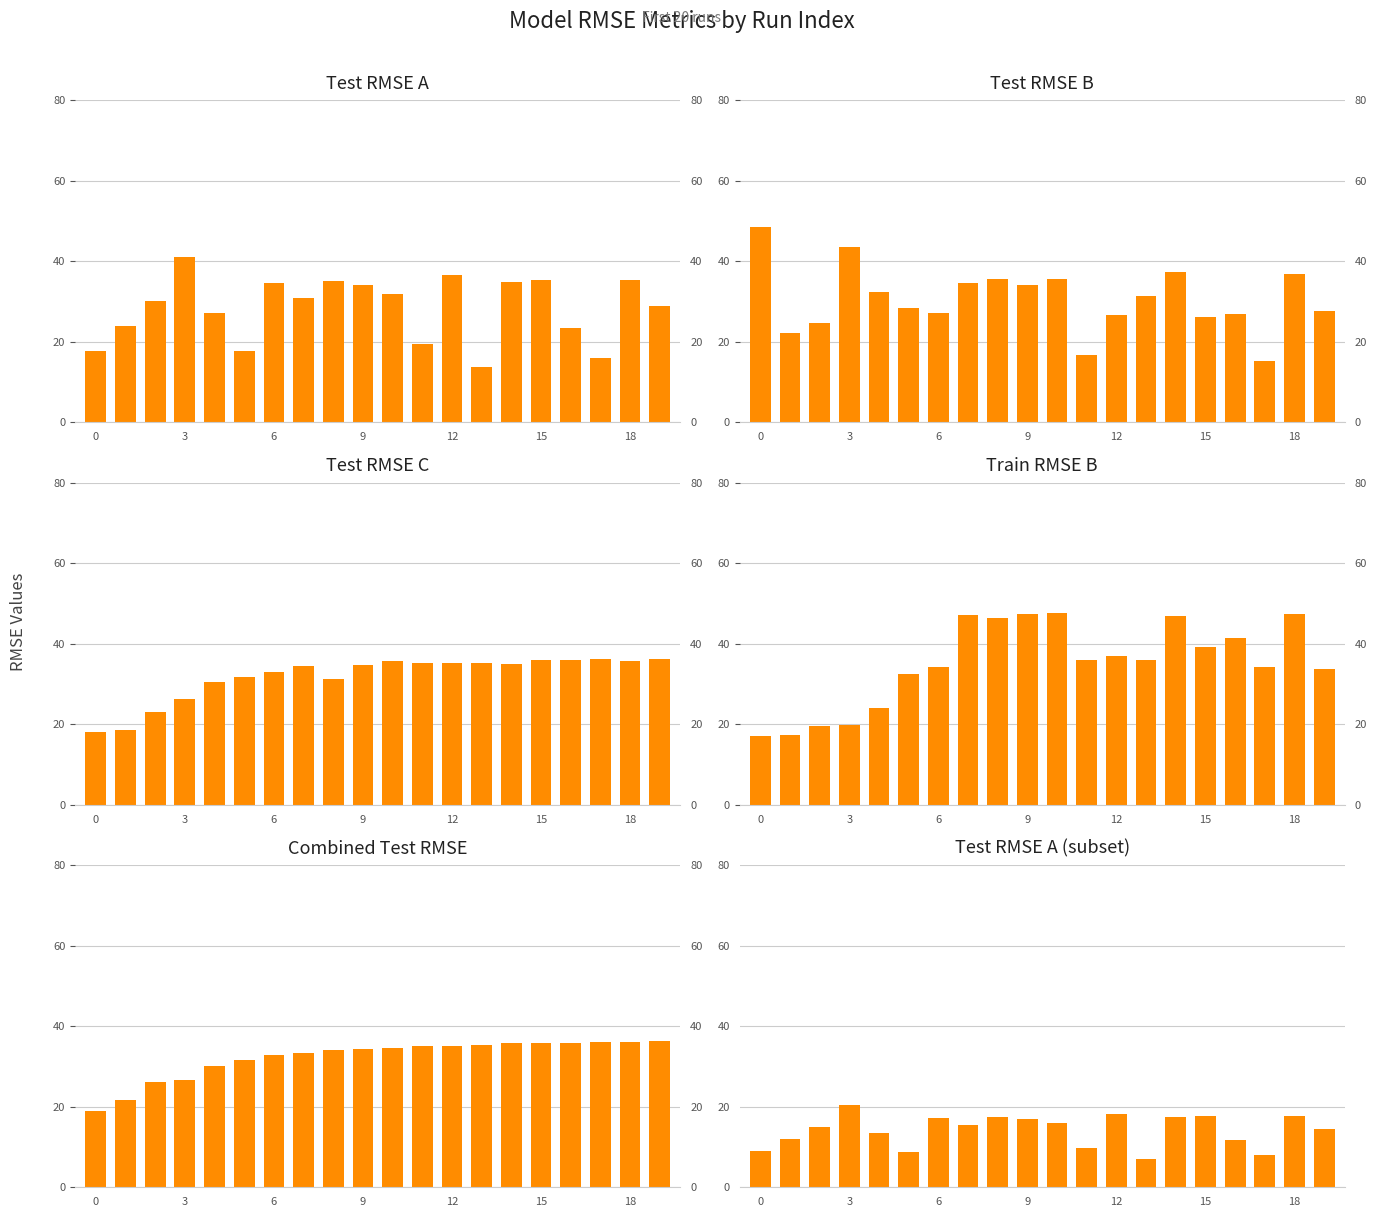

What is the value of the combined test rmse bar at the 4th from the left?

26.7